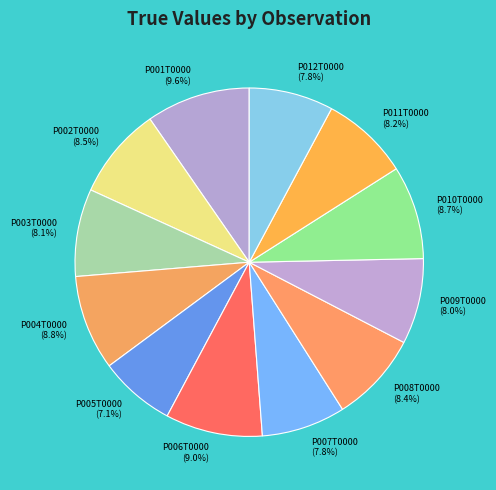

Combined, what portion of the pie is P007T0000 and P002T0000?

16.3%